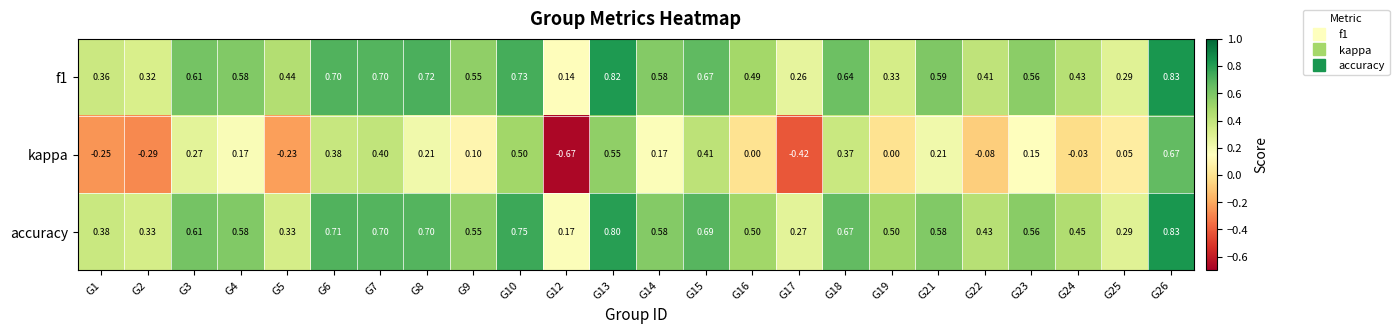

Is the value of f1 at G26 greater than the value of kappa at G14?

Yes